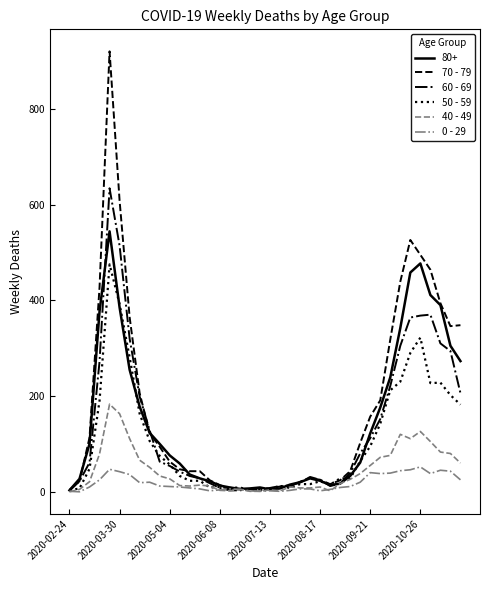

What is the maximum value shown in the chart?

920